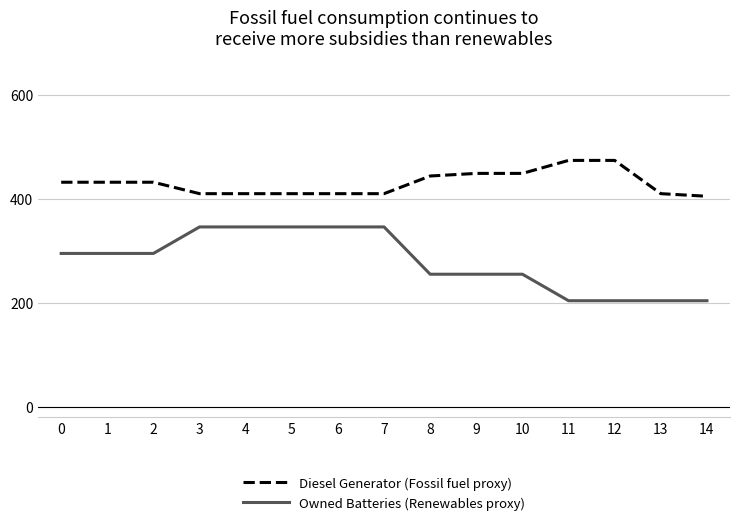

Rank the series at 4 from highest to lowest value.

Diesel Generator (Fossil fuel proxy), Owned Batteries (Renewables proxy)